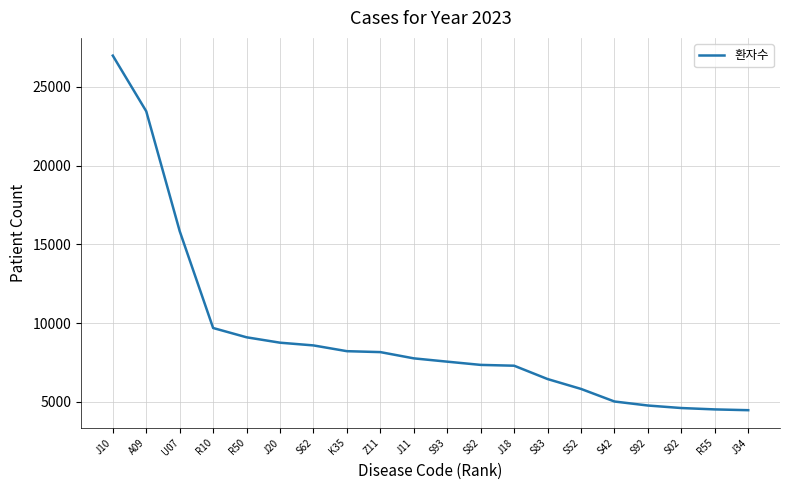

What is the greatest value displayed?

26984